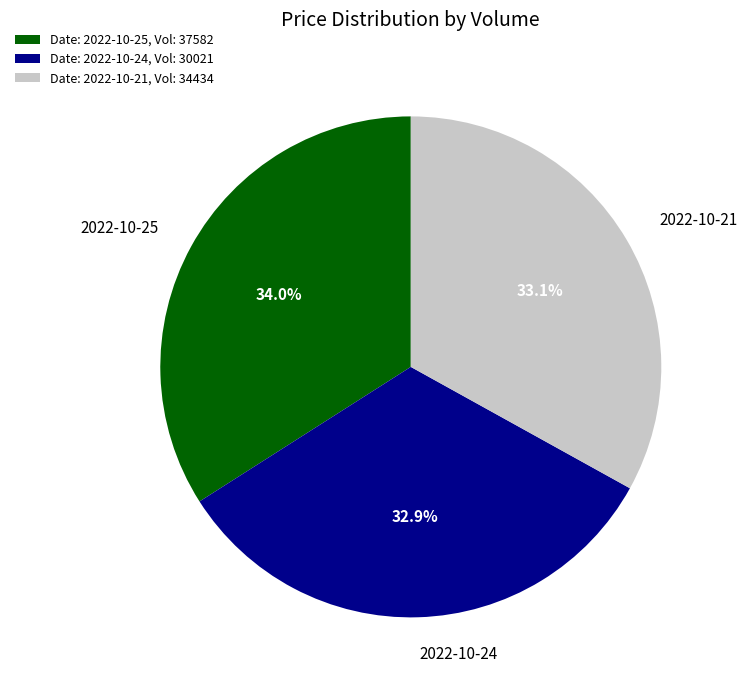

What percentage do Date: 2022-10-25, Vol: 37582 and Date: 2022-10-21, Vol: 34434 together represent?

67.1%